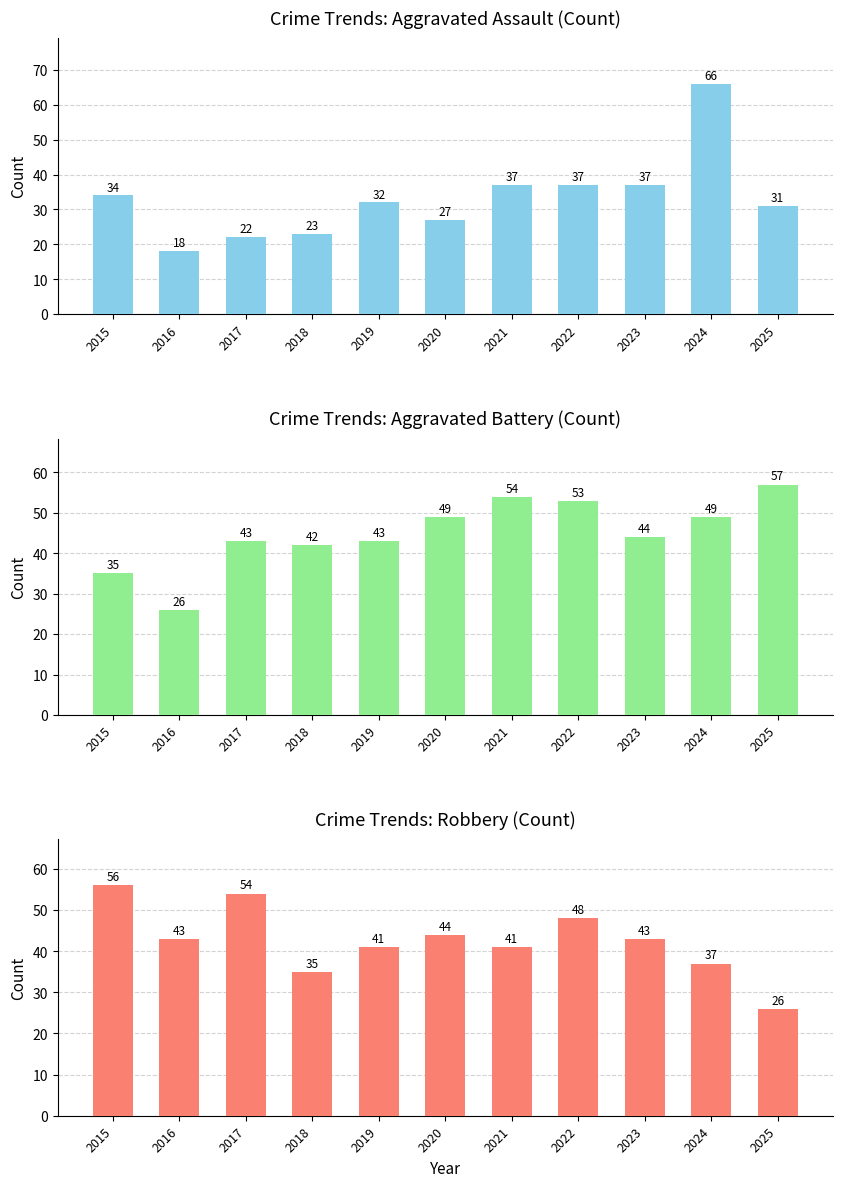

How many bars are there in total?

33